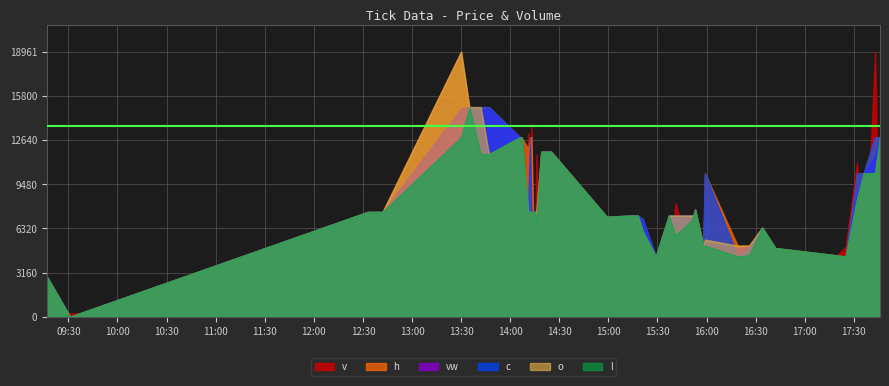

True or false: l and c intersect in this chart.

False